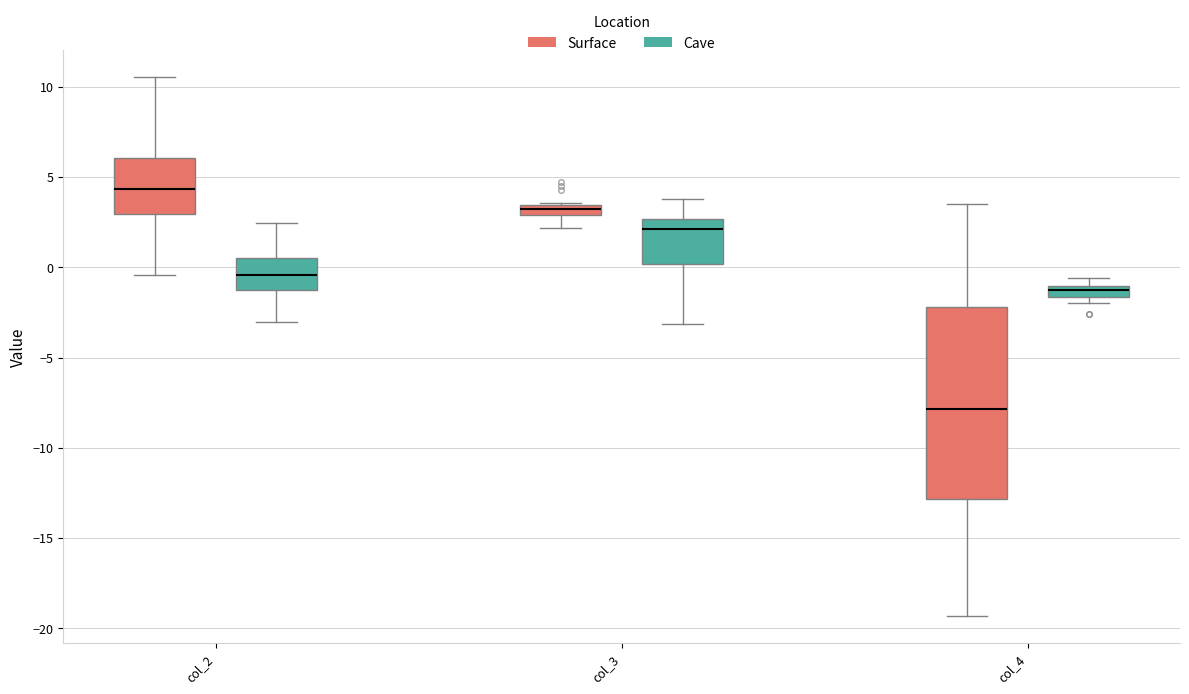

Comparing the boxes themselves (not the whiskers), which one is the tallest?

col_4 (Surface)